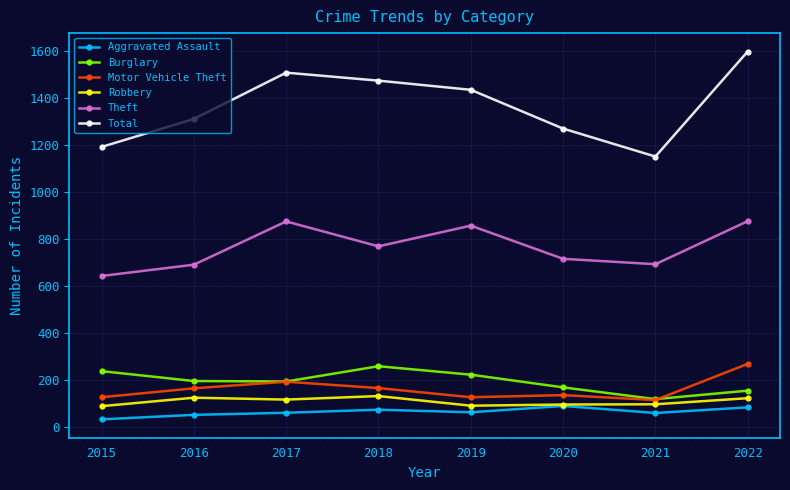

What is the approximate value of Burglary at 2018?

257